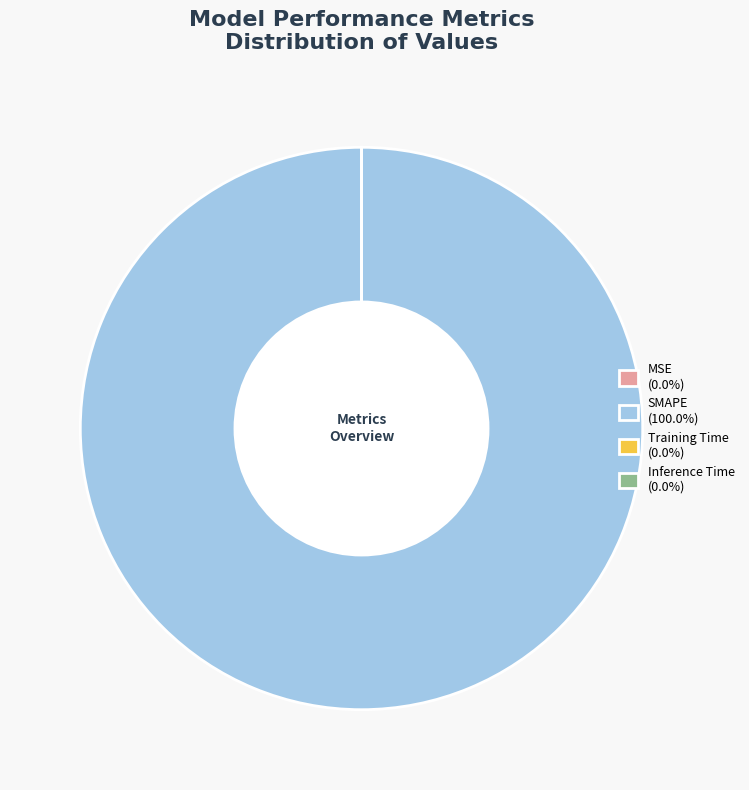

Is SMAPE (100.0%) the majority of the pie?

Yes